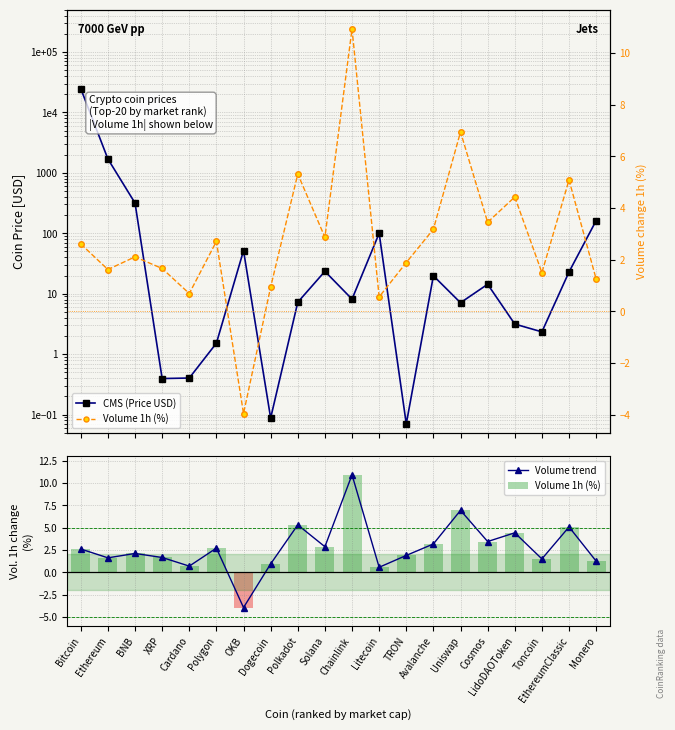

What is the sum of the Volume 1h (%) values at EthereumClassic and XRP?

6.8